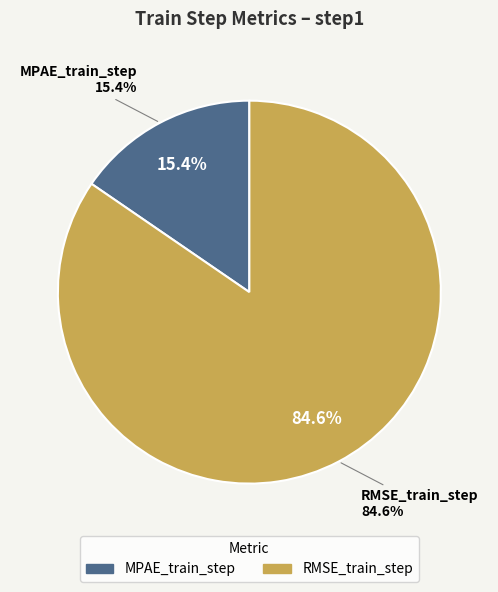

Is there any slice that represents more than half of the pie?

Yes